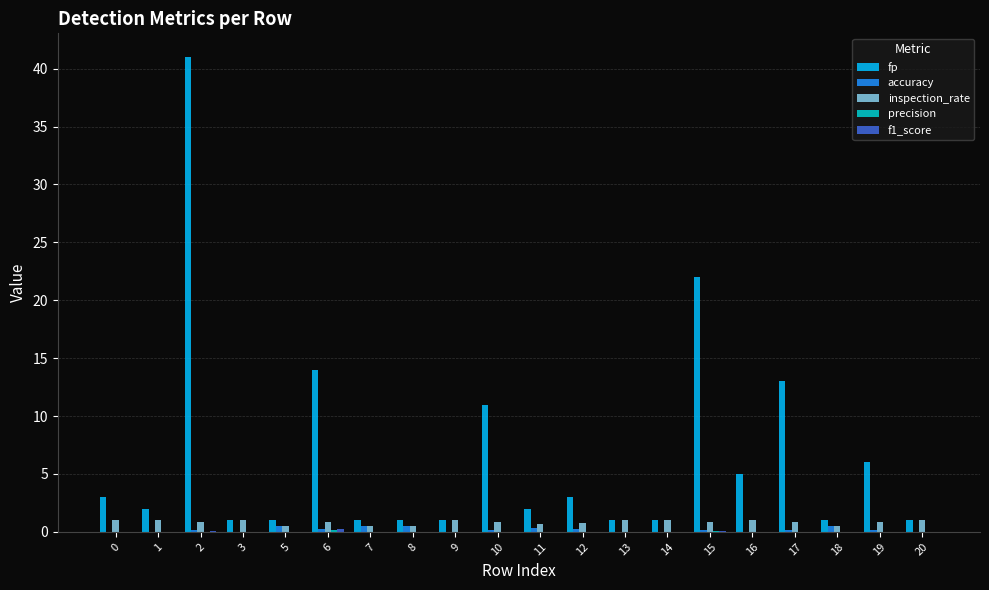

Which series has the largest range (max minus min)?

fp